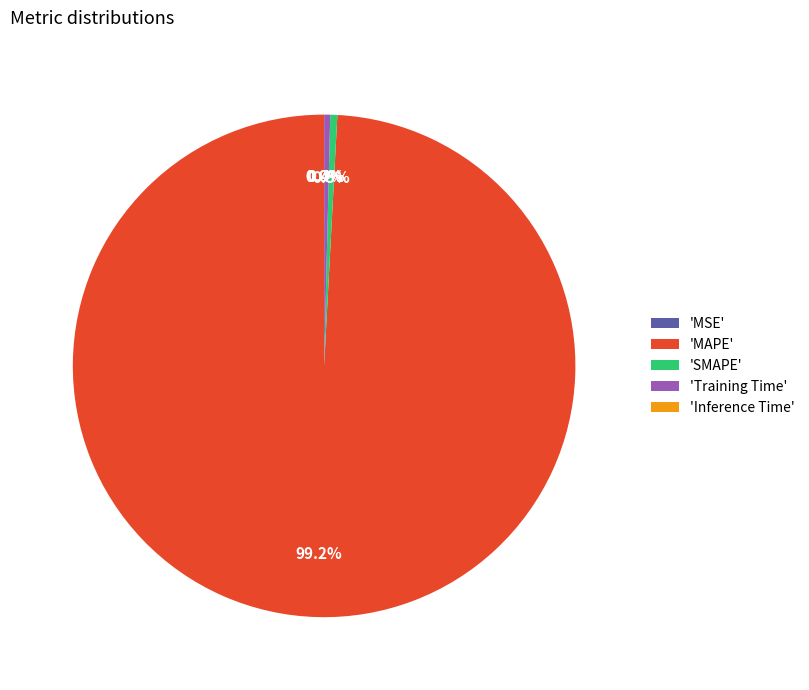

To the nearest percent, what is the difference between the largest and smallest slice percentages?

99%